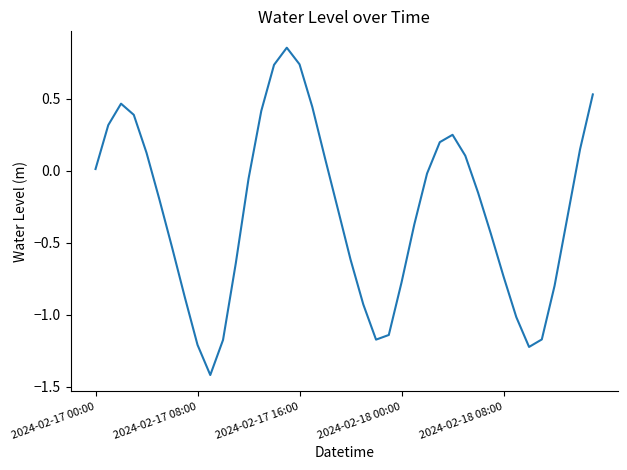

What is the difference between the maximum and minimum values?

2.3